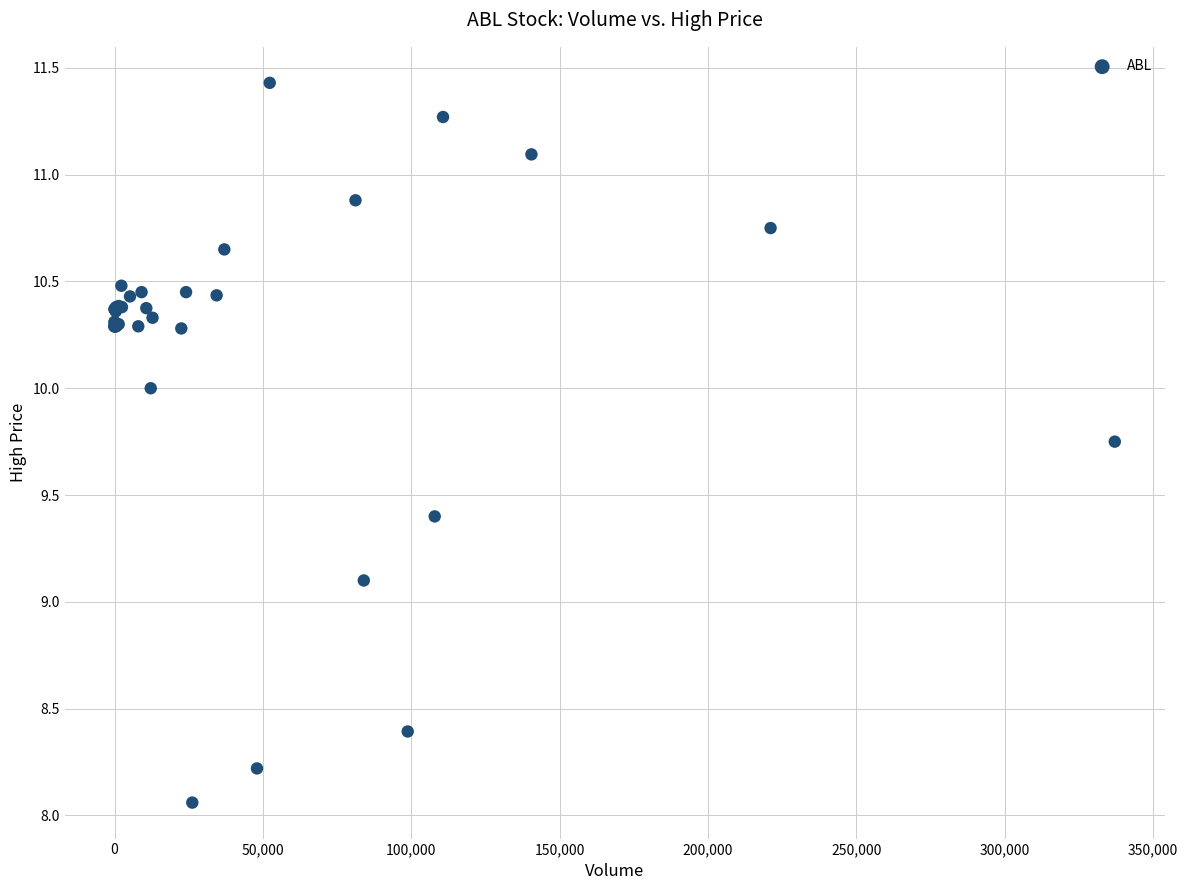

What Y value in the scatter plot is closest to 9?

9.1